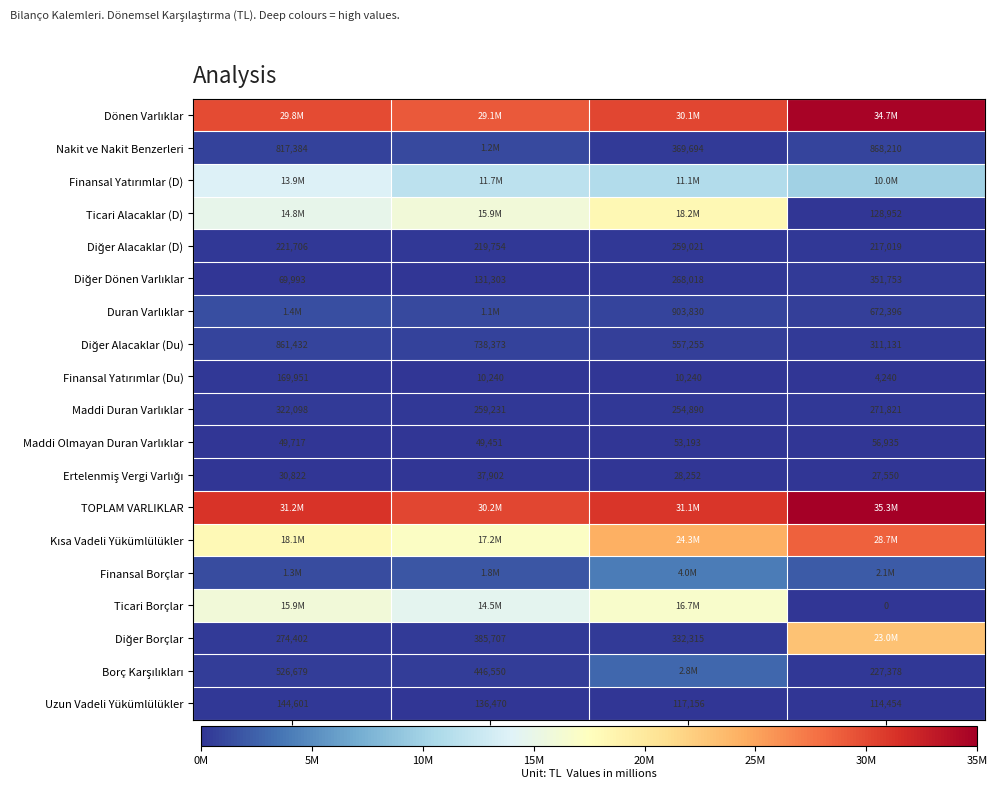

Which has a higher value, Yıllık or 9 Aylık?

Yıllık